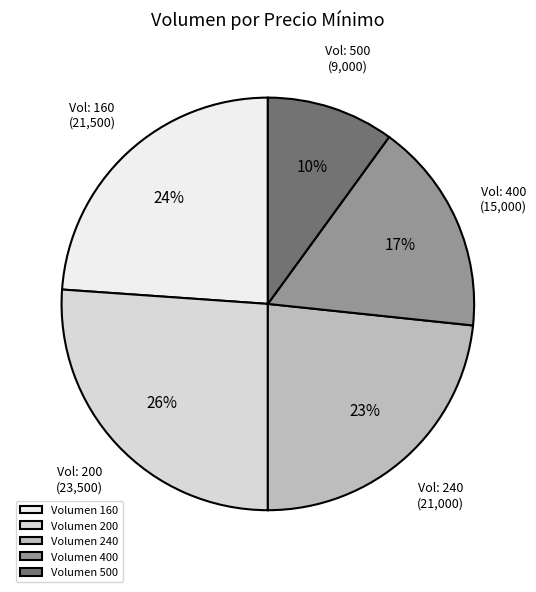

Does any single category account for the majority?

No